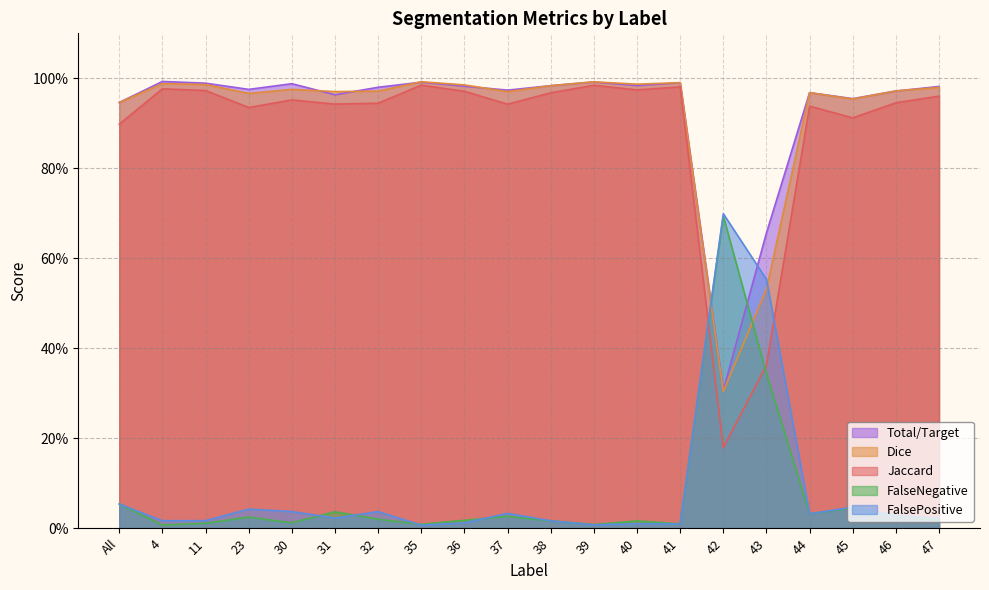

Is it true that Dice equals 1.0 at 35?

True